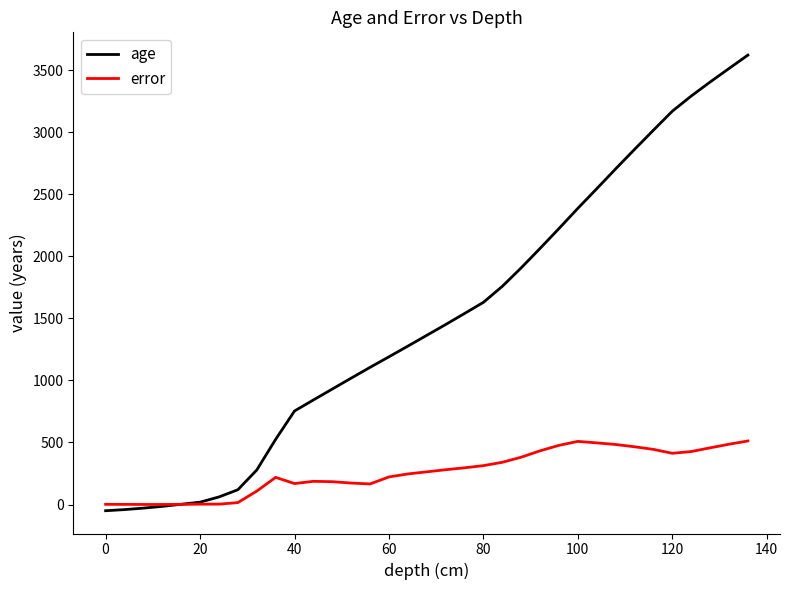

Which series has the widest spread of values?

age